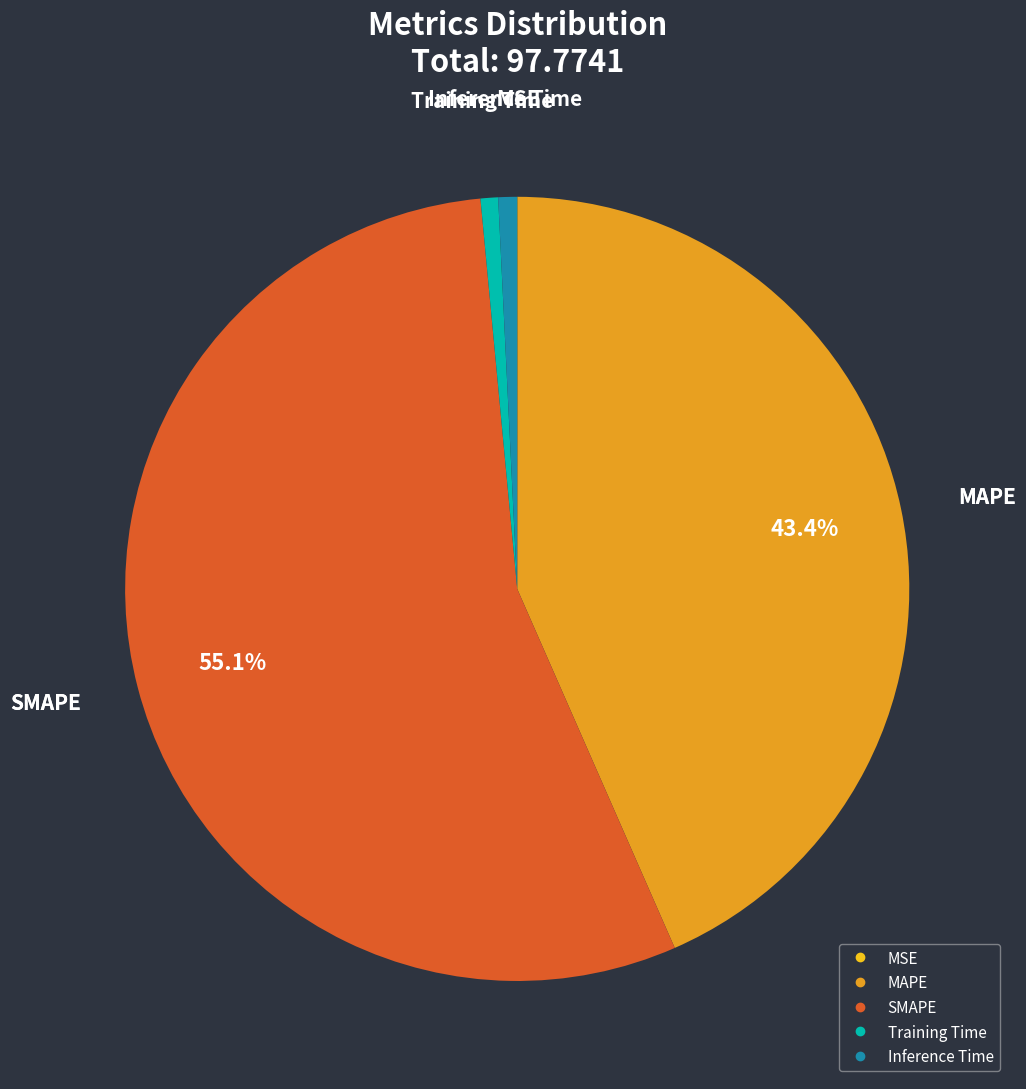

Is Inference Time the majority of the pie?

No